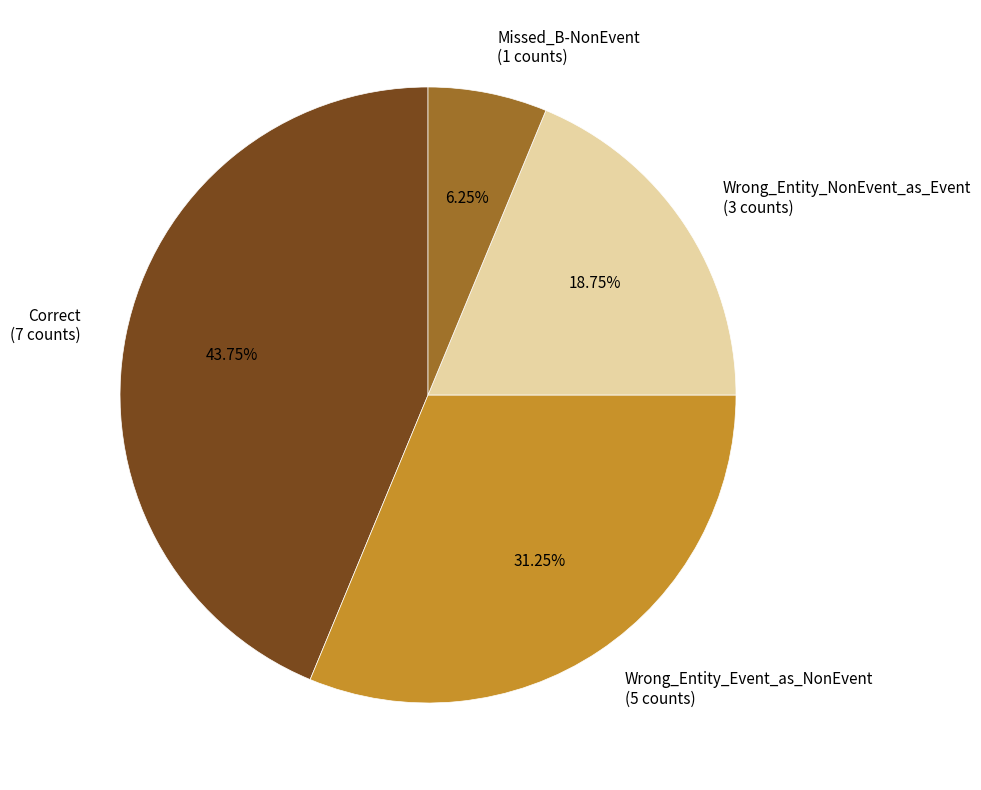

Which category has the biggest portion of the pie?

Correct